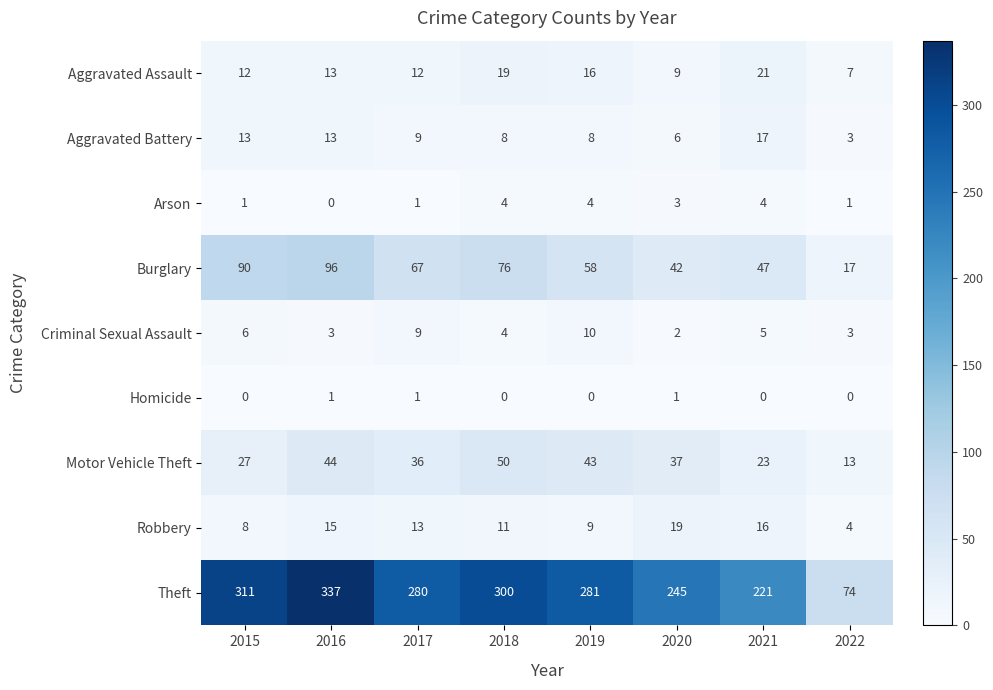

What is the approximate value of Aggravated Battery at 2017?

9